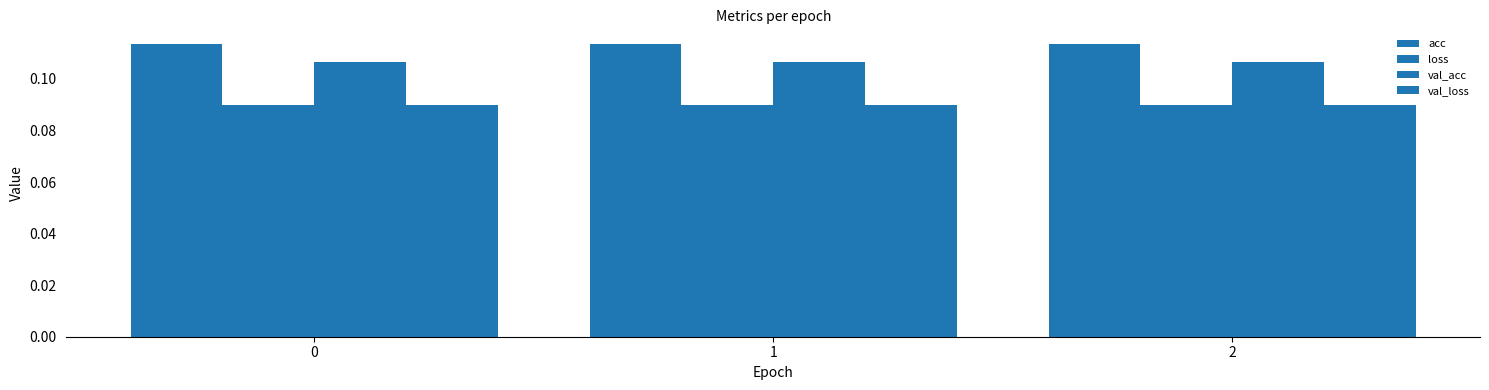

What is the sum of the loss values at 1 and 0?

0.2